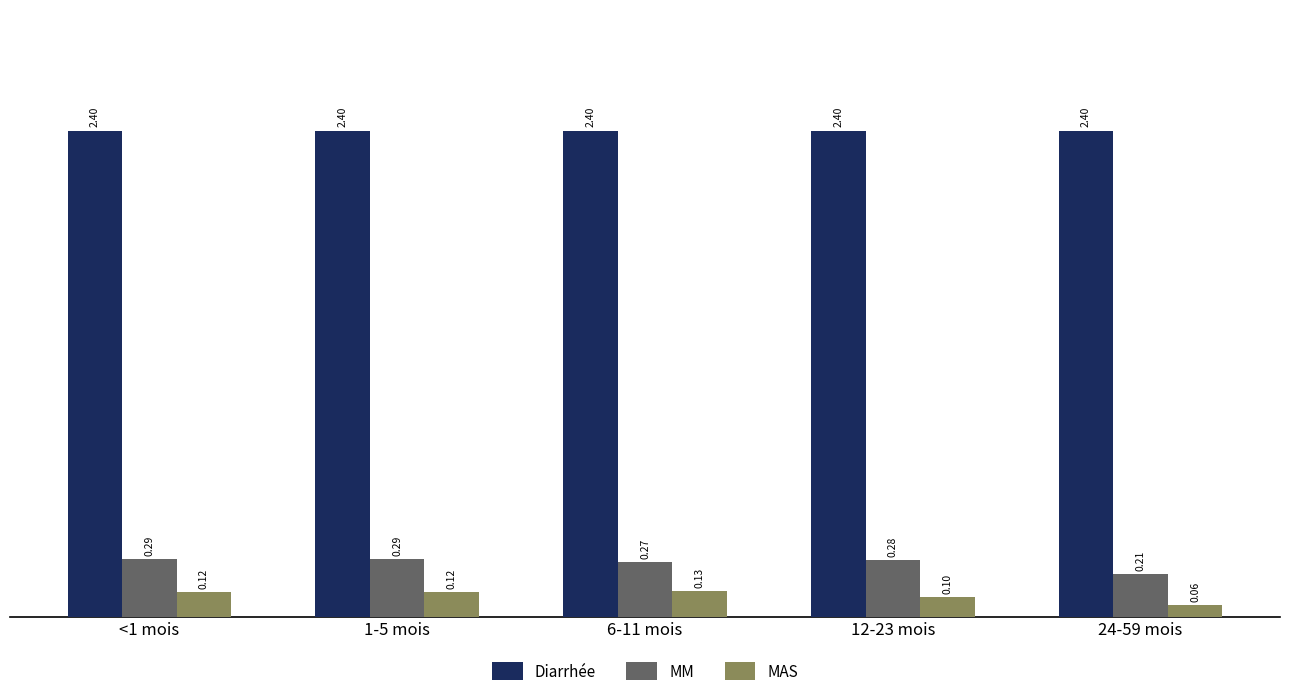

Rank the series by their maximum value, from highest to lowest.

Diarrhée, MM, MAS